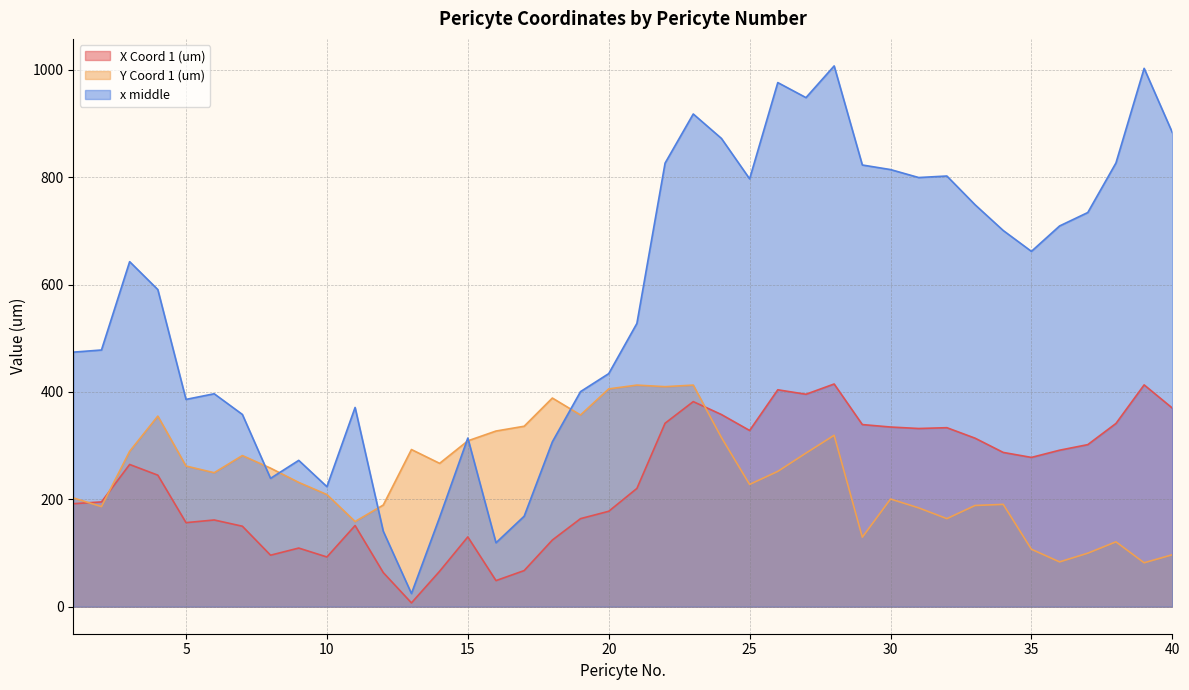

What are all the series names shown in the legend?

X Coord 1 (um), Y Coord 1 (um), x middle